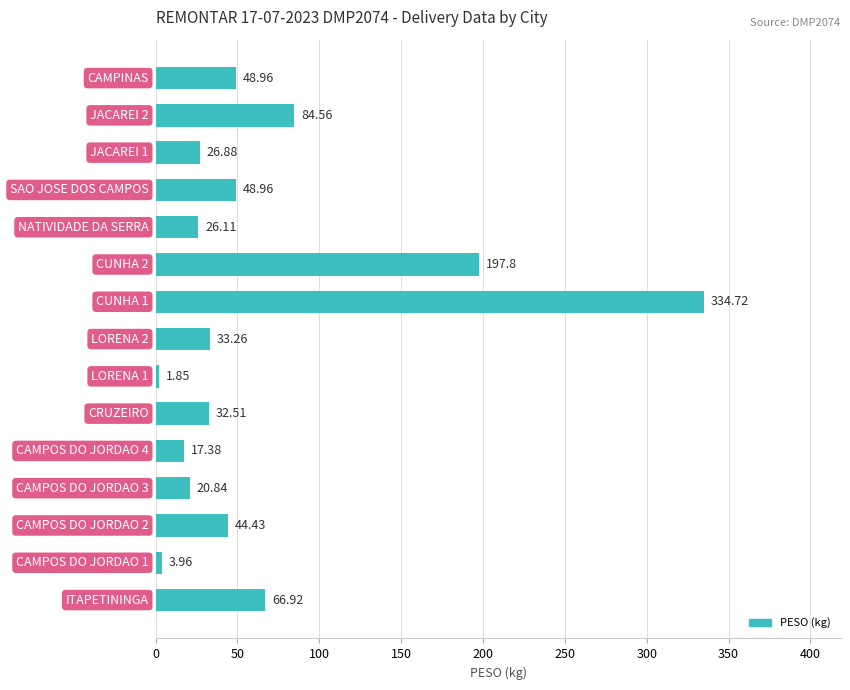

What is the average value?

65.9